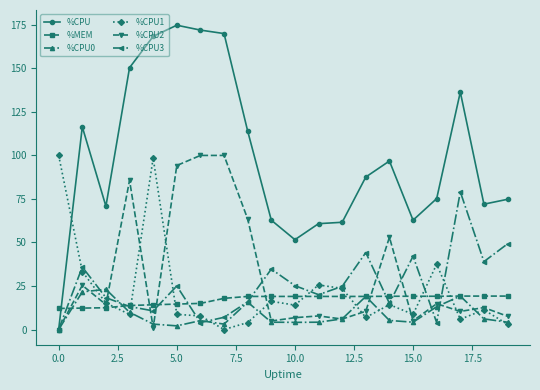

True or false: %CPU3 and %MEM cross at least once.

True